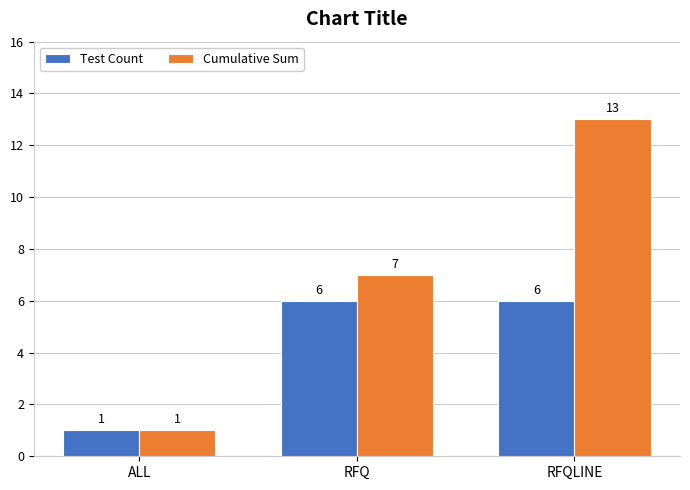

Rank the series by their maximum value, from lowest to highest.

Test Count, Cumulative Sum